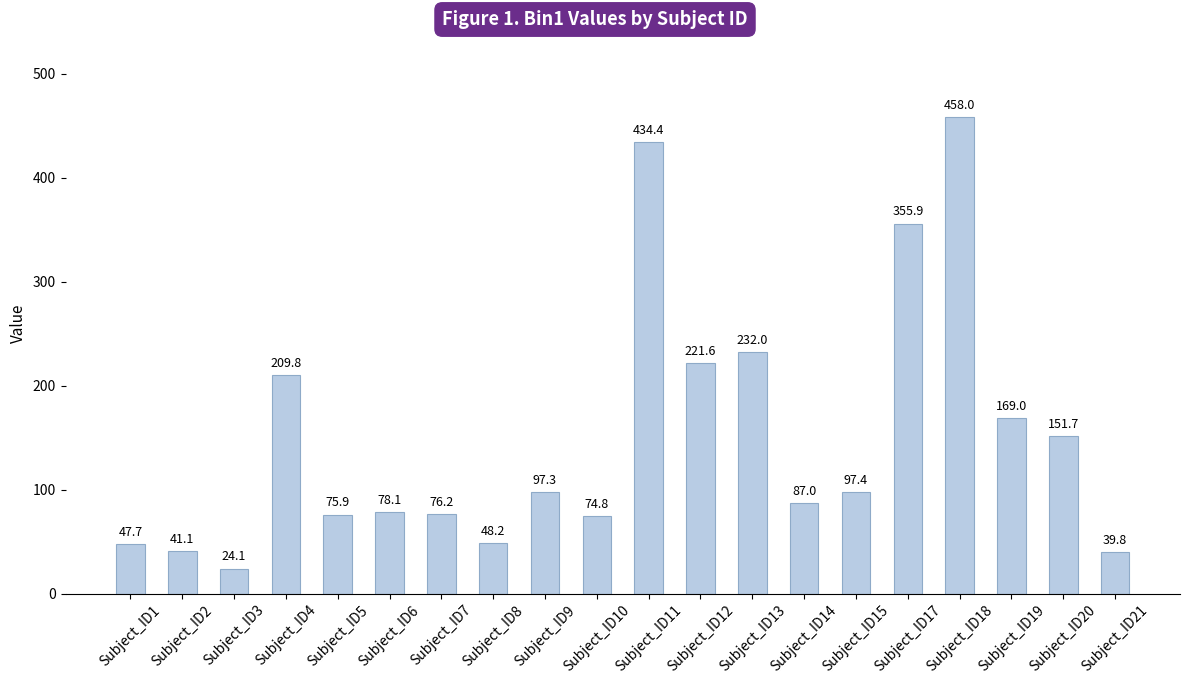

How many data points are less than 97?

10